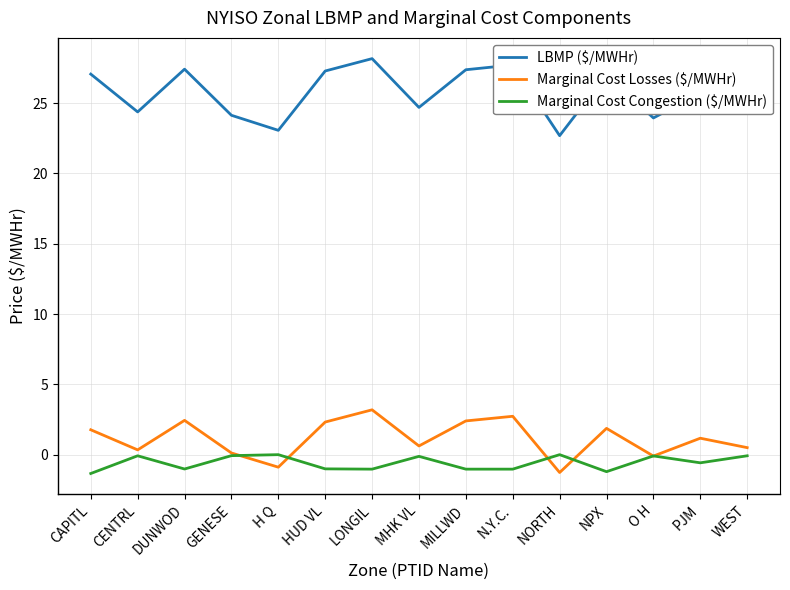

What is the minimum value shown in the chart?

-1.3